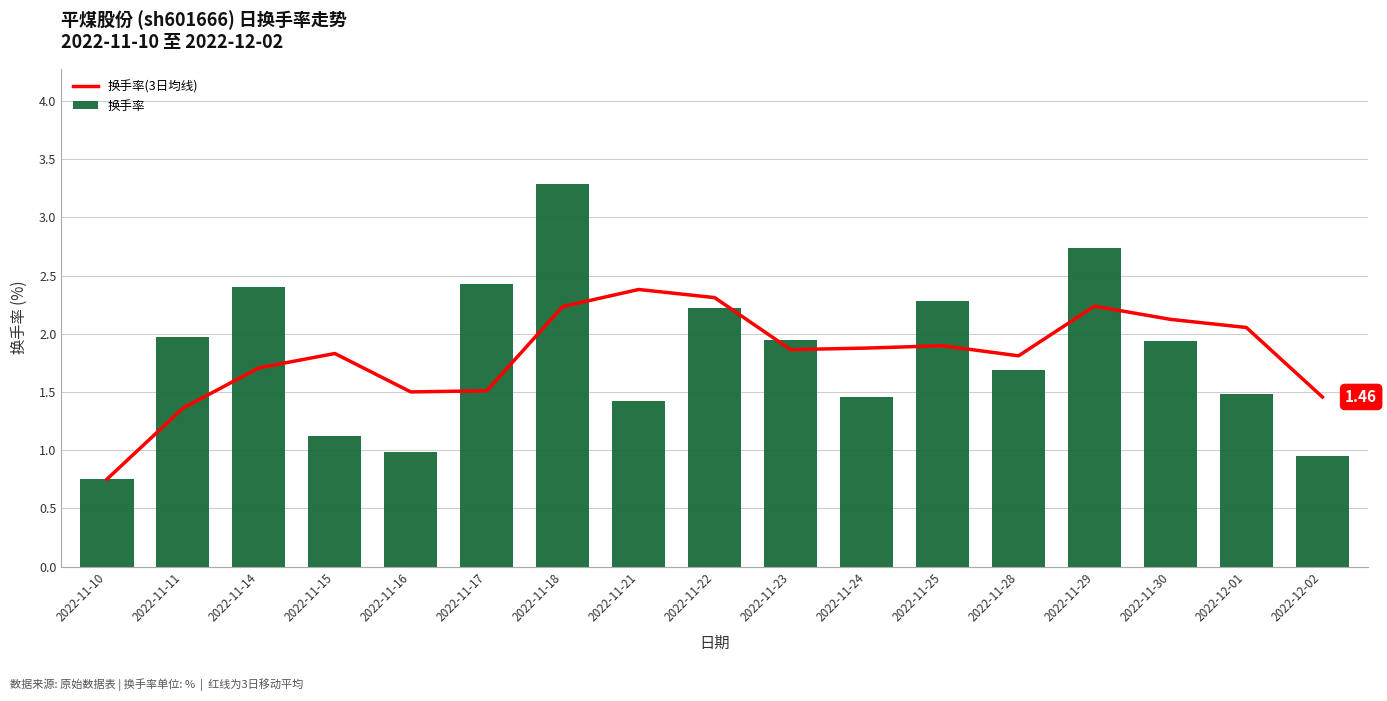

Which series has the largest range (max minus min)?

换手率